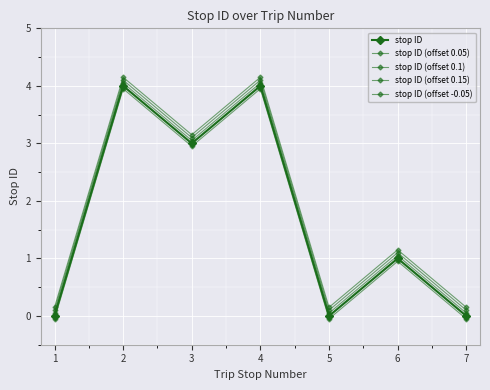

How many data points in stop ID (offset 0.05) are less than 1?

3